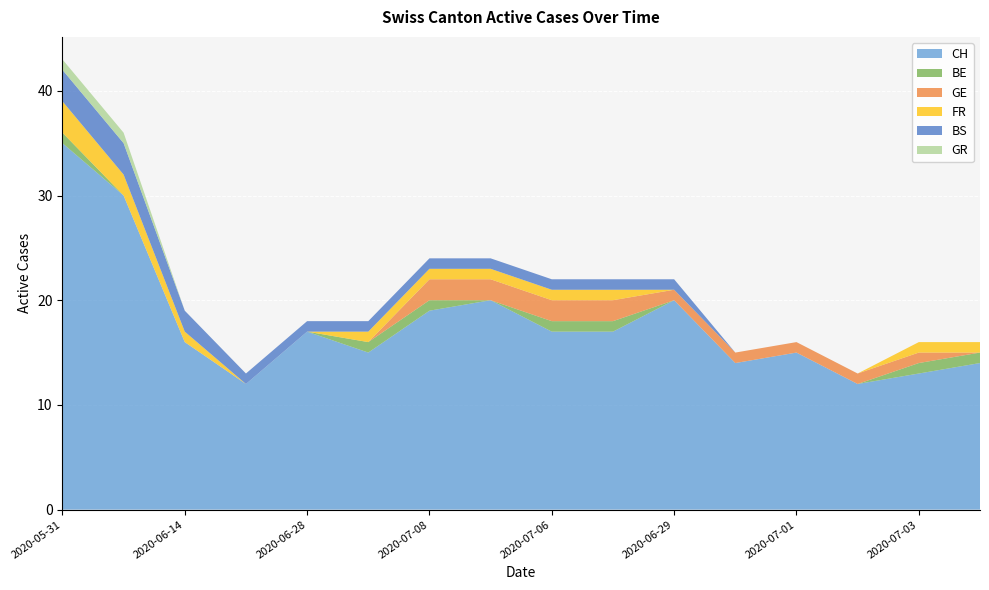

Reading left to right, list all the values displayed in this chart.

CH: 35	30	16	12	17	15	19	20	17	17	20	14	15	12	13	14
BE: 1	0	0	0	0	1	1	0	1	1	0	0	0	0	1	1
GE: 0	0	0	0	0	0	2	2	2	2	1	1	1	1	1	0
FR: 3	2	1	0	0	1	1	1	1	1	0	0	0	0	1	1
BS: 3	3	2	1	1	1	1	1	1	1	1	0	0	0	0	0
GR: 1	1	0	0	0	0	0	0	0	0	0	0	0	0	0	0